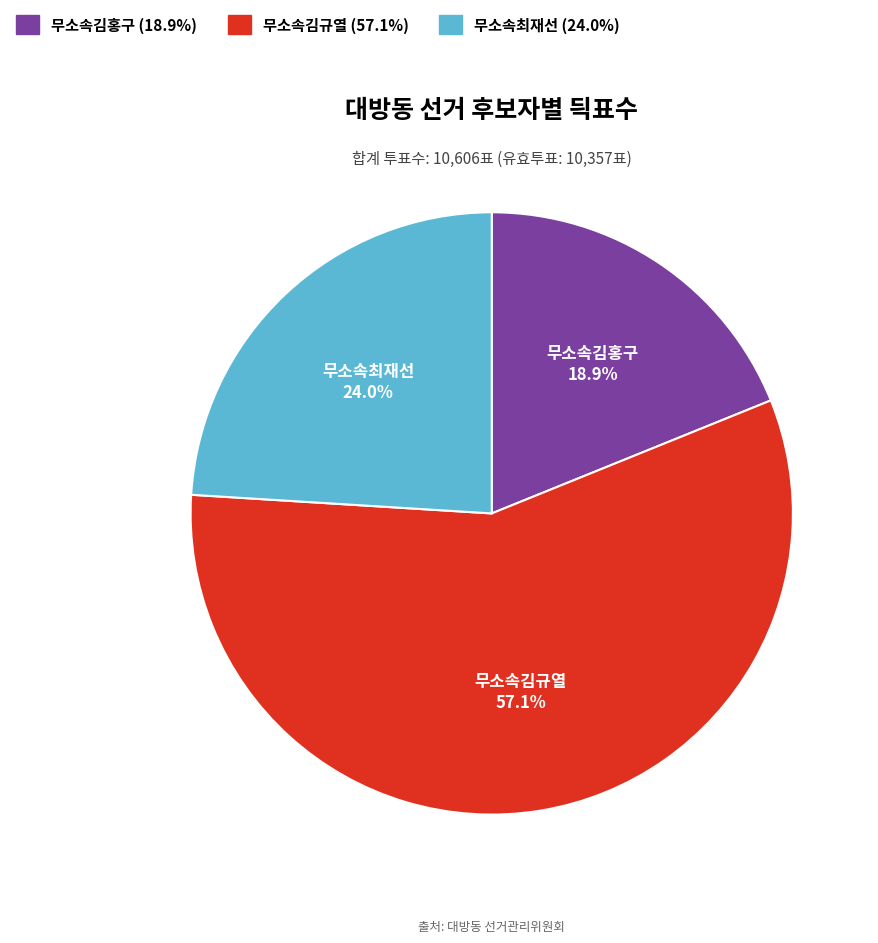

True or false: 무소속최재선 accounts for 24% of the total.

True